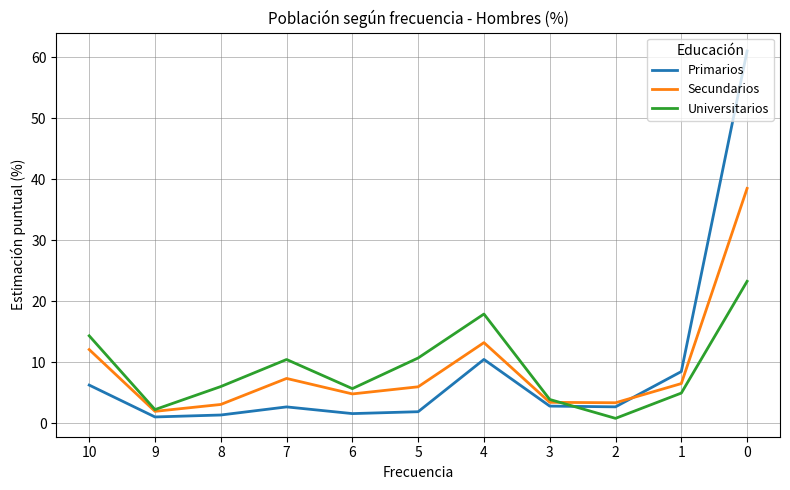

At 8, list the series in order from largest to smallest.

Universitarios, Secundarios, Primarios